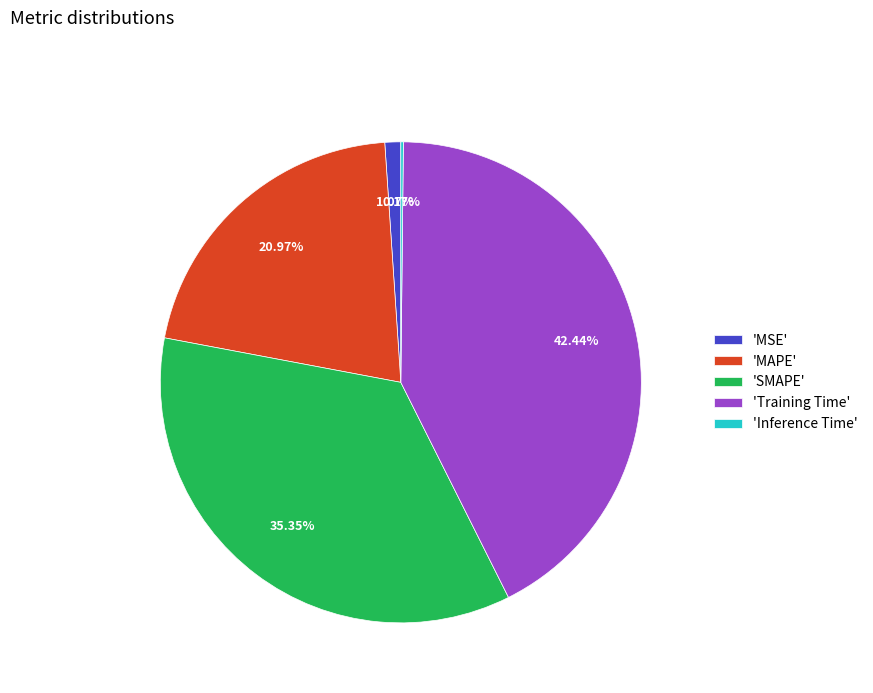

Combined, do 'MSE' and 'Training Time' account for over 50%?

No